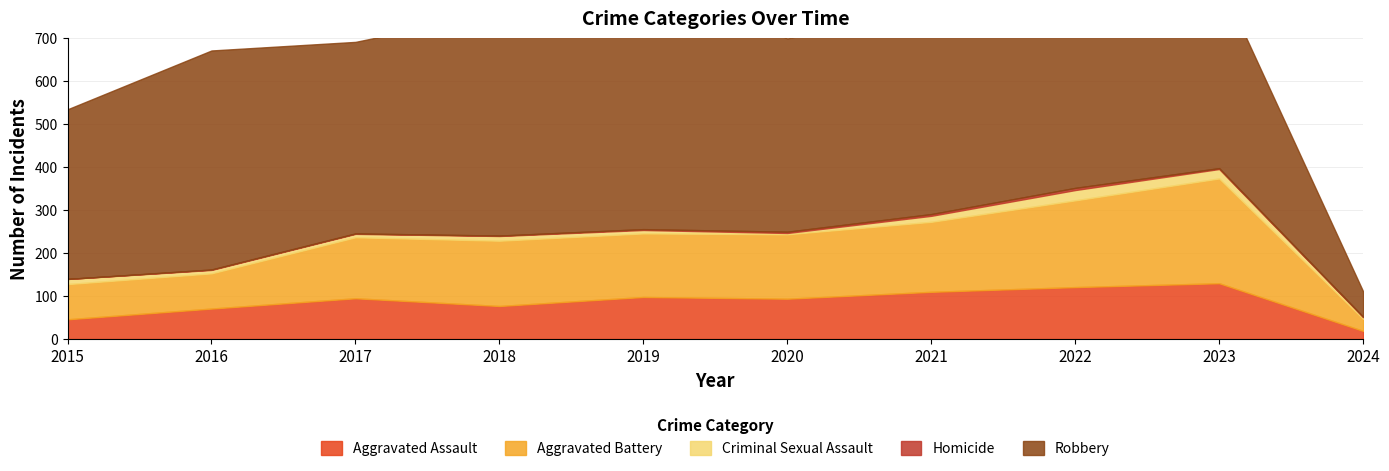

True or false: Robbery has more than 1 points higher than both neighbors.

True